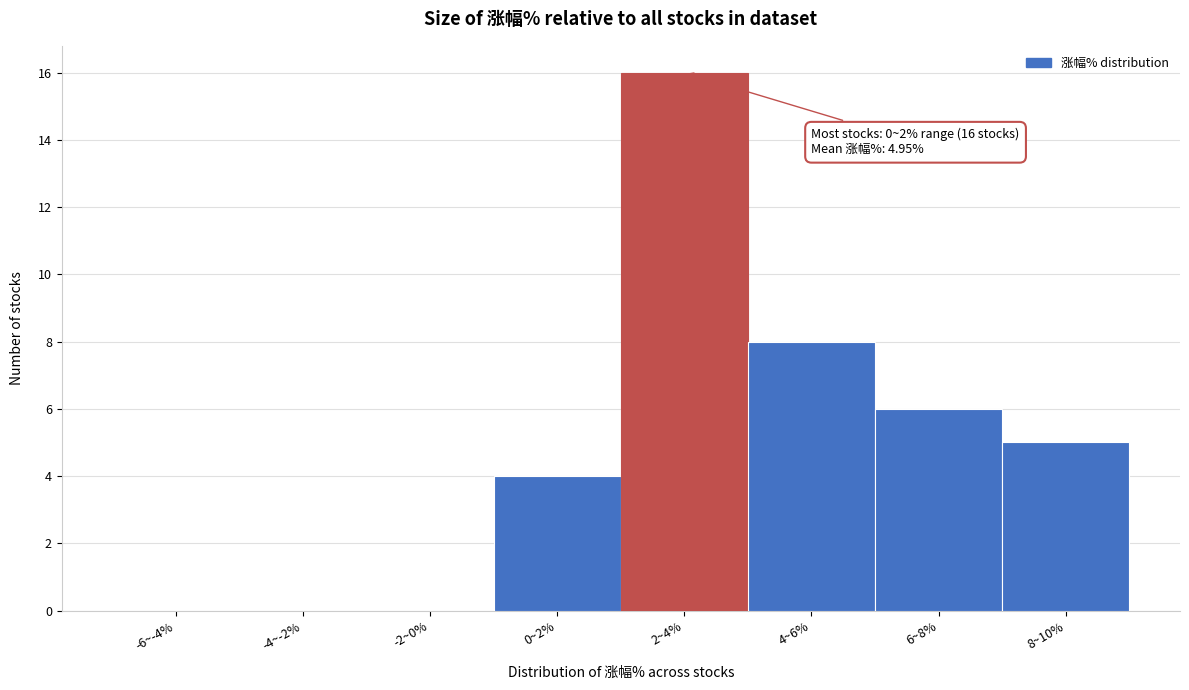

Which has a higher value, -6~-4% or 0~2%?

0~2%